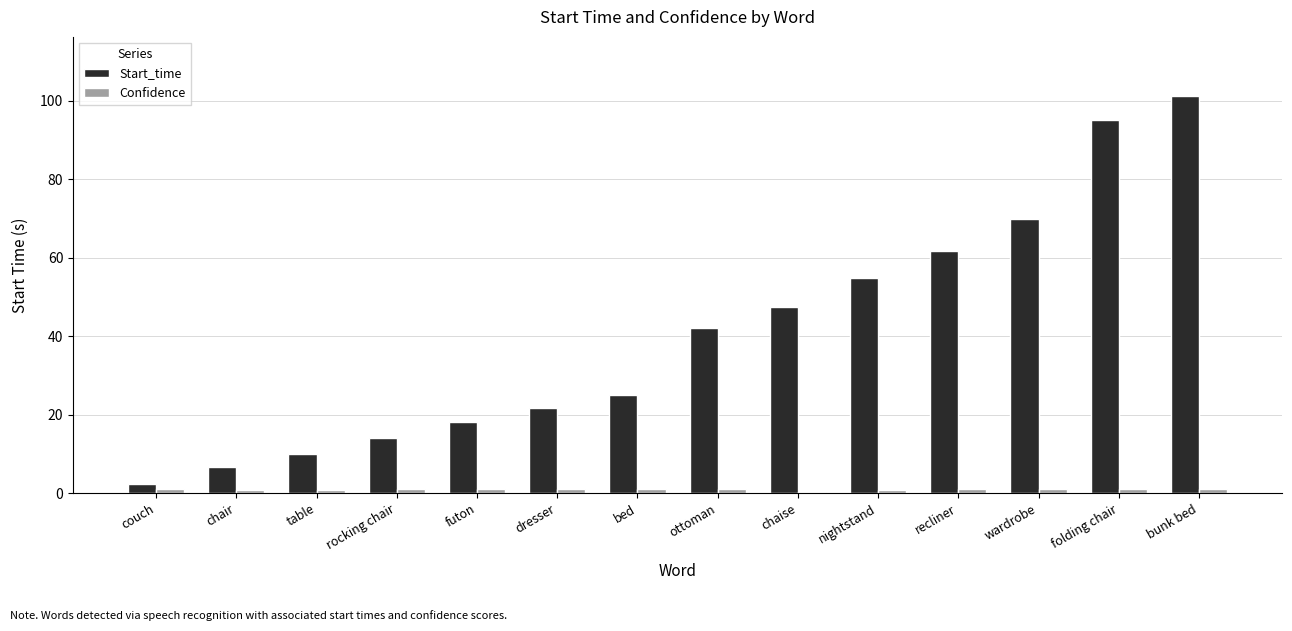

What is the sum of all Start_time values?

569.9